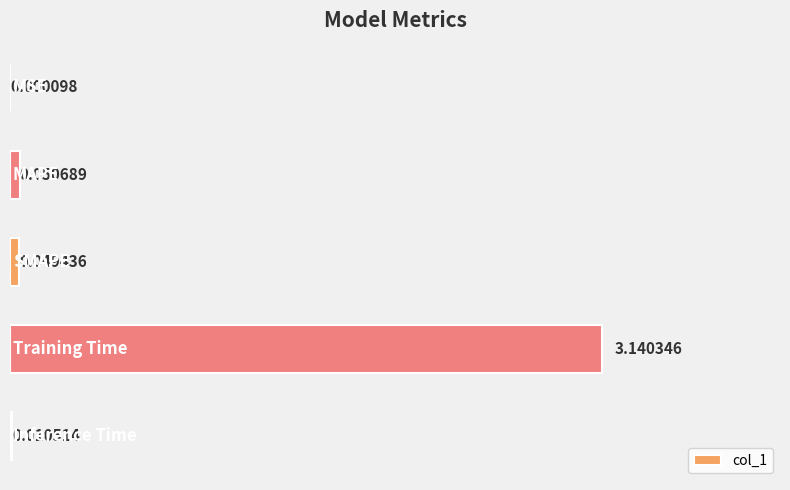

What is the sum of all values?

3.3